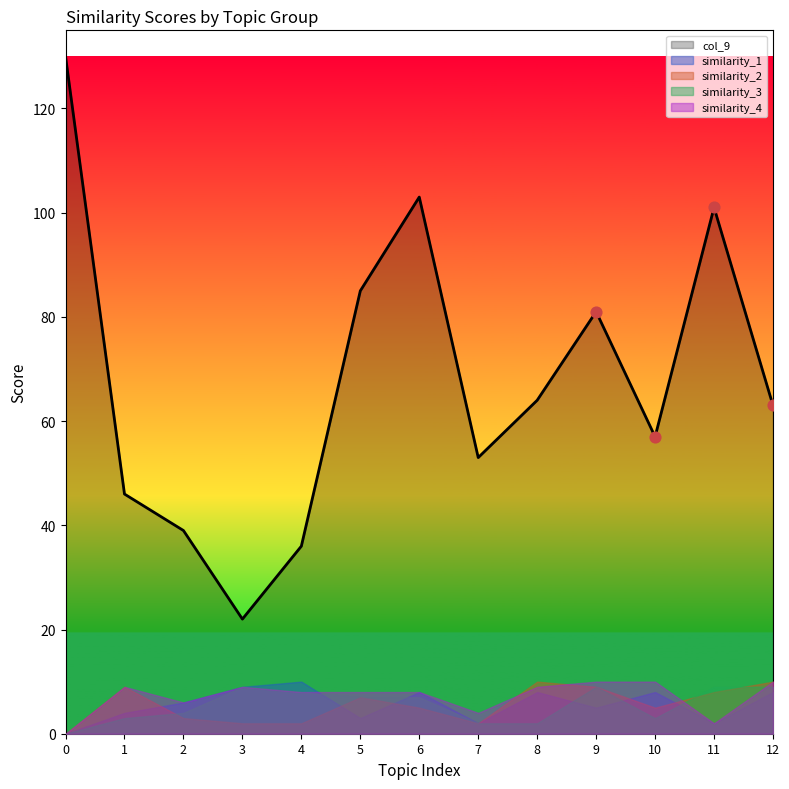

What are all the series names shown in the legend?

similarity_1, similarity_2, similarity_3, similarity_4, col_9